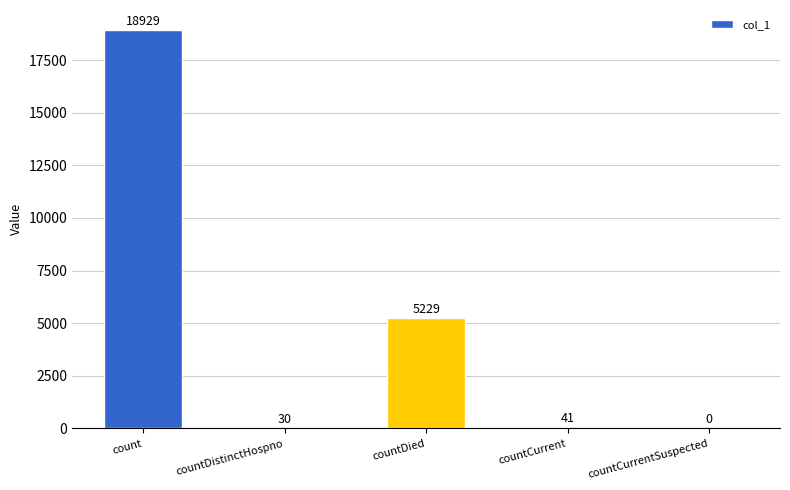

What is the sum of all values?

24229